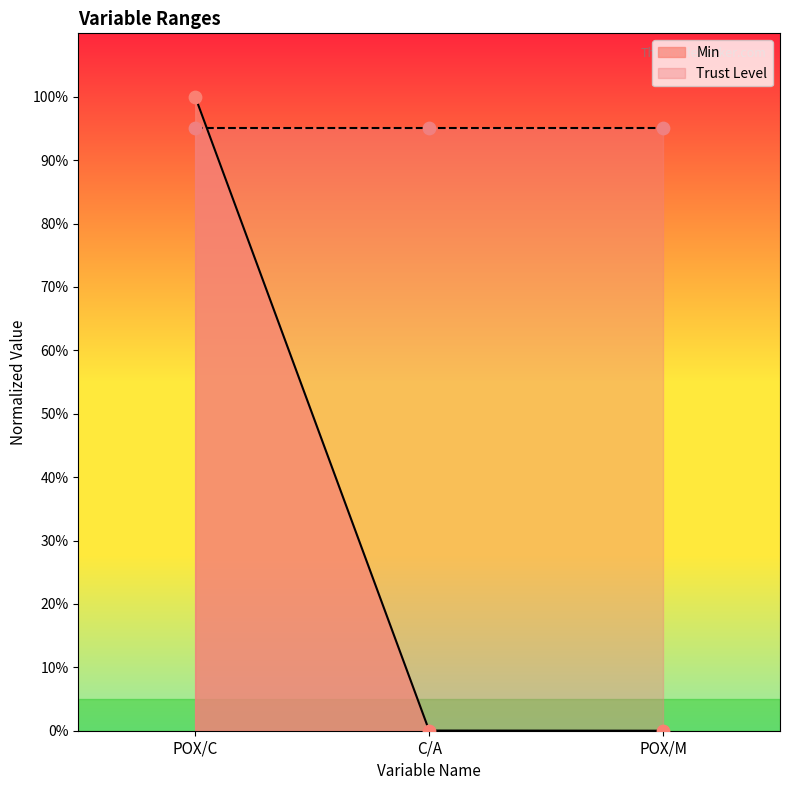

Between POX/C and POX/M, which is larger?

POX/C